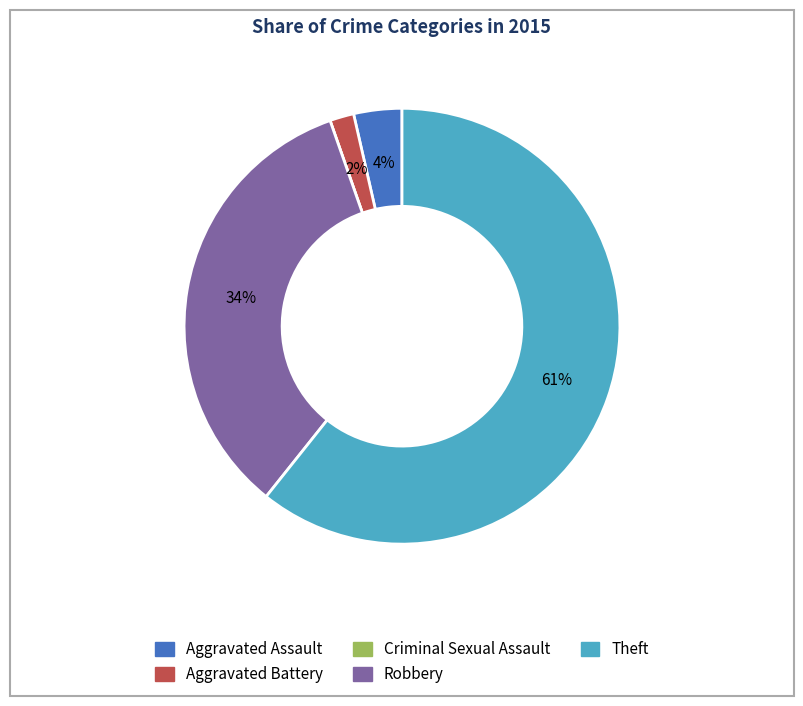

To the nearest percent, what is the average slice percentage?

20%